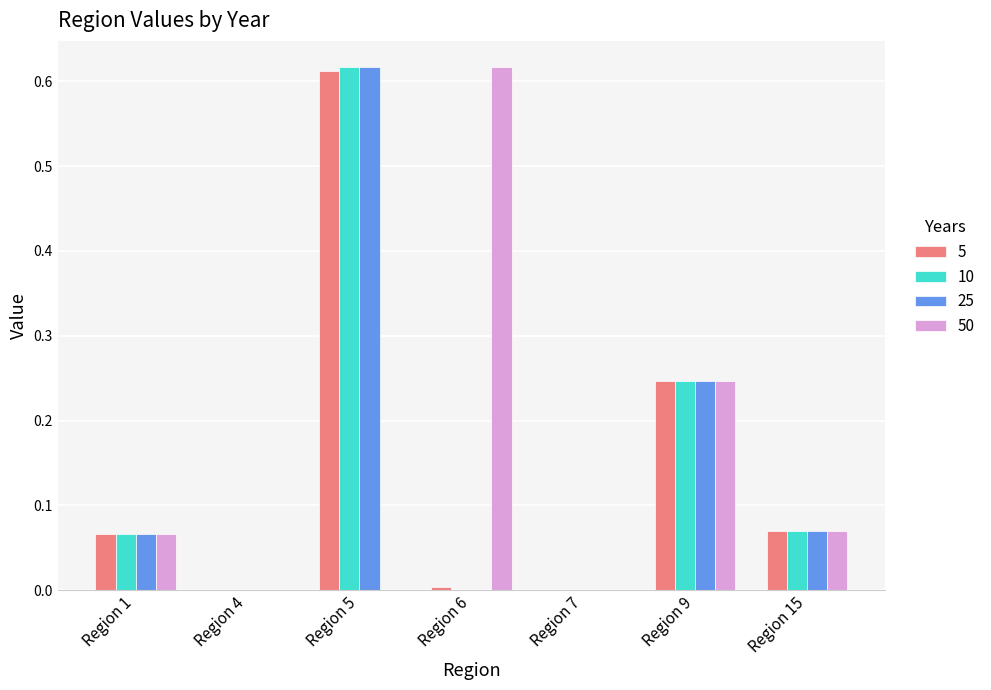

How many distinct data groups are displayed?

4